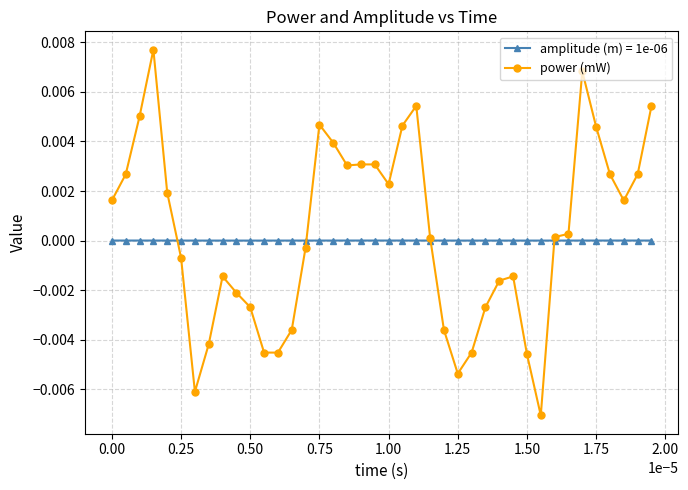

True or false: amplitude (m) = 1e-06 has more than 1 interior local peaks.

True